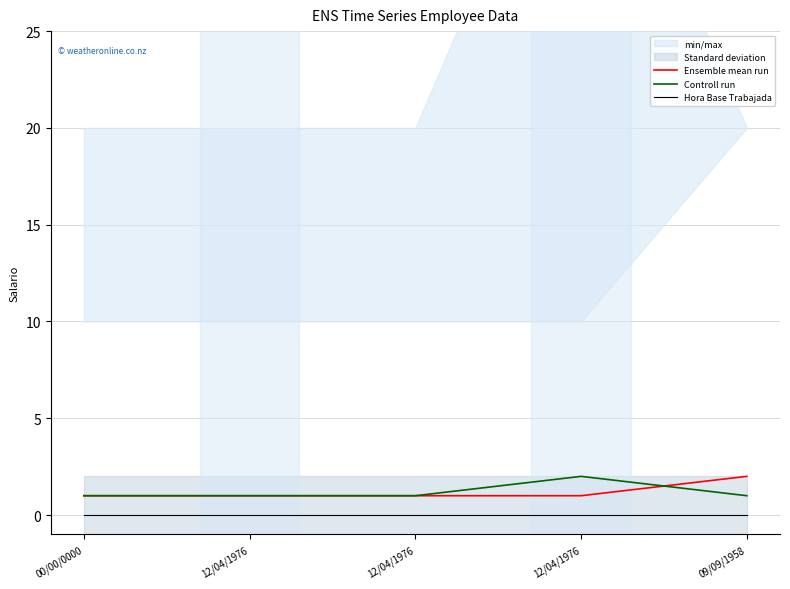

What is the total value across all series at 12/04/1976?

2